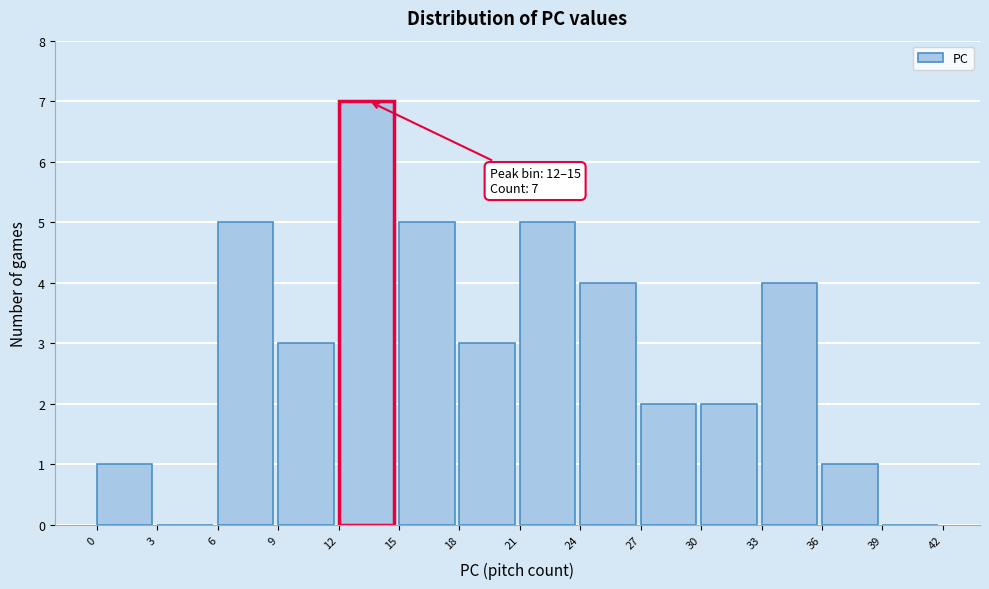

Which range on the x-axis has the tallest bar?

12 to 15